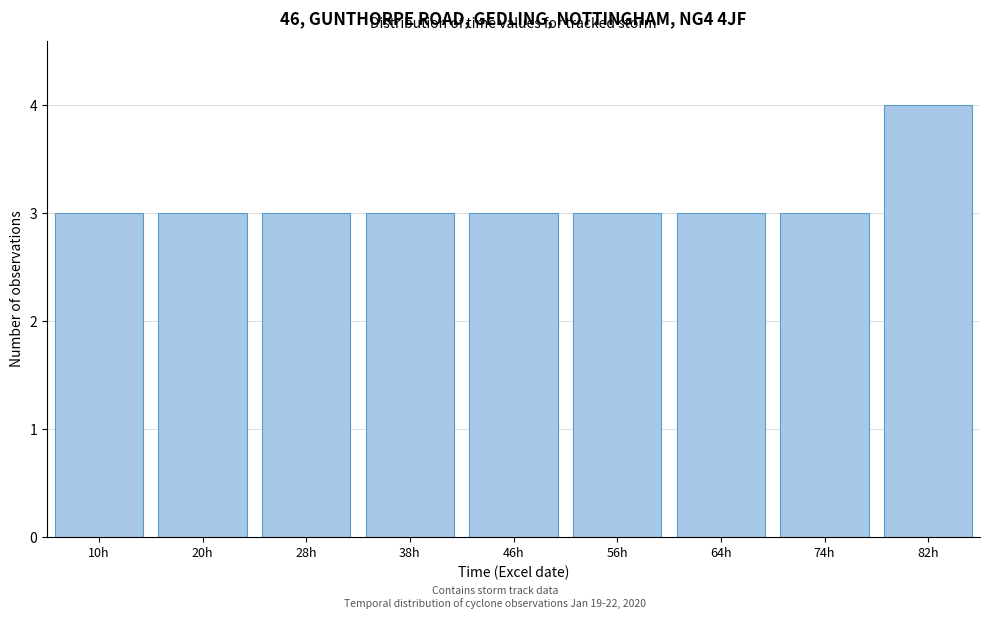

Reading left to right, transcribe all the data shown in this chart.

3	3	3	3	3	3	3	3	4